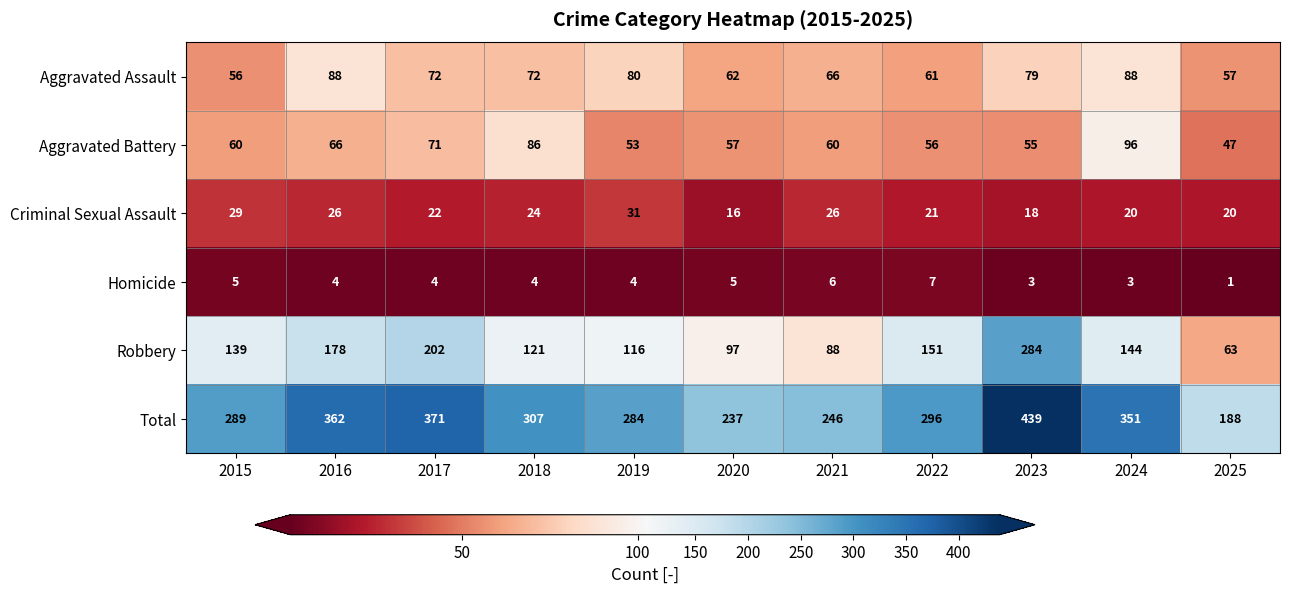

What is the difference between the Criminal Sexual Assault values at 2025 and 2019?

11